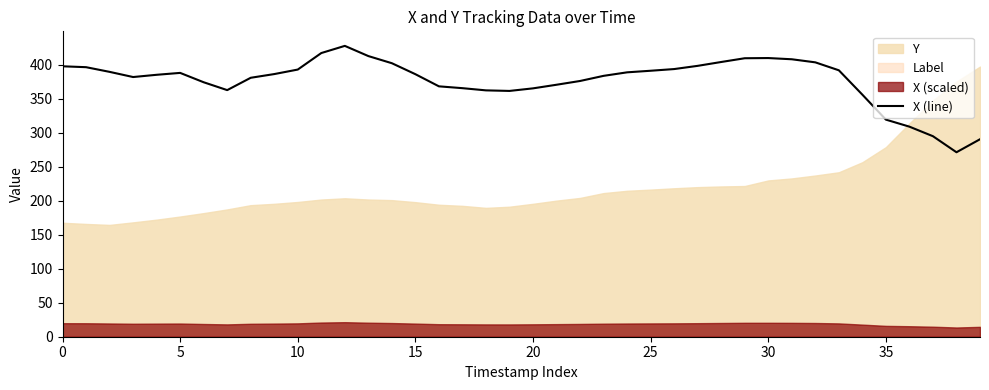

Between 26 and 23, which is larger?

26